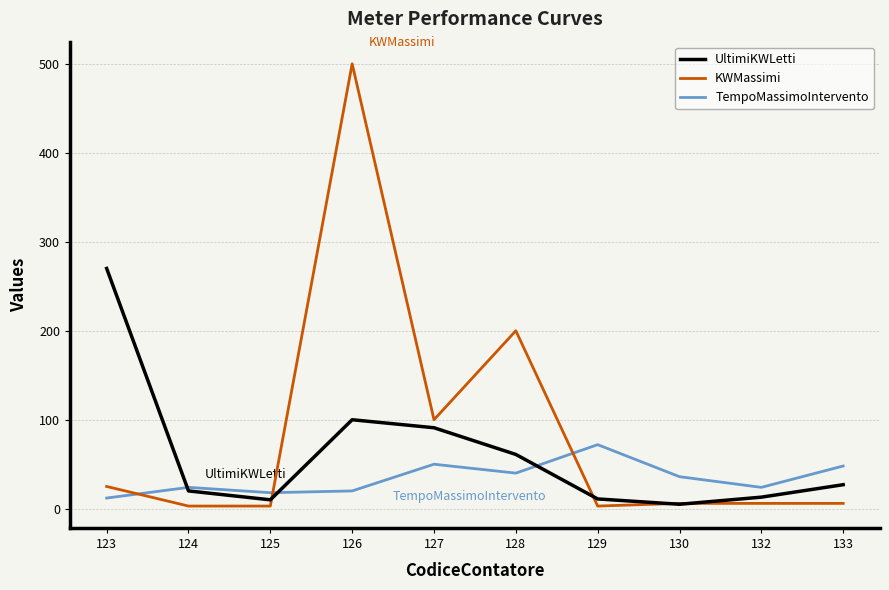

Which series has the largest range (max minus min)?

KWMassimi